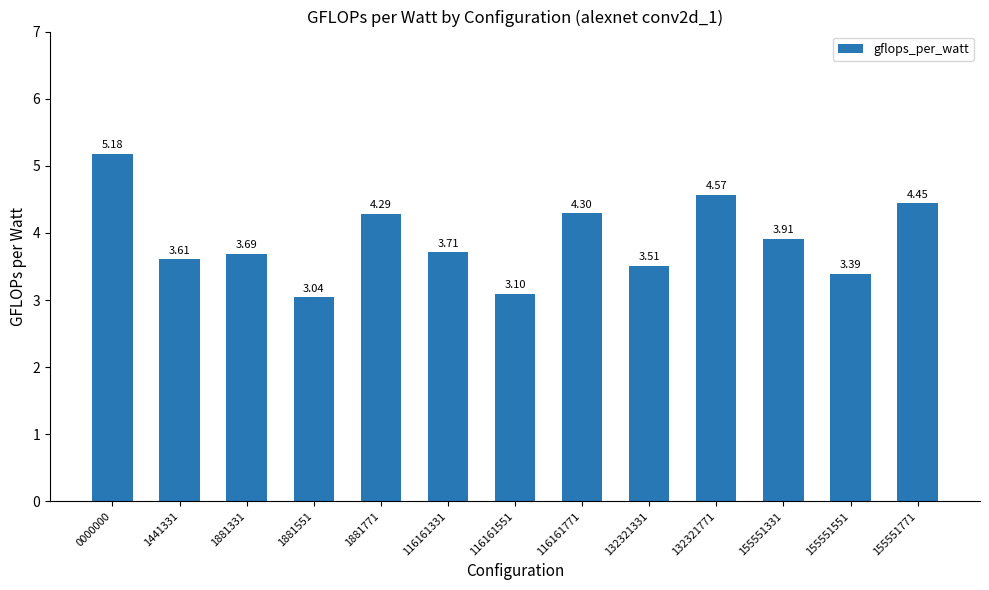

What is the sum of the values at 1881771 and 1881331?

8.0